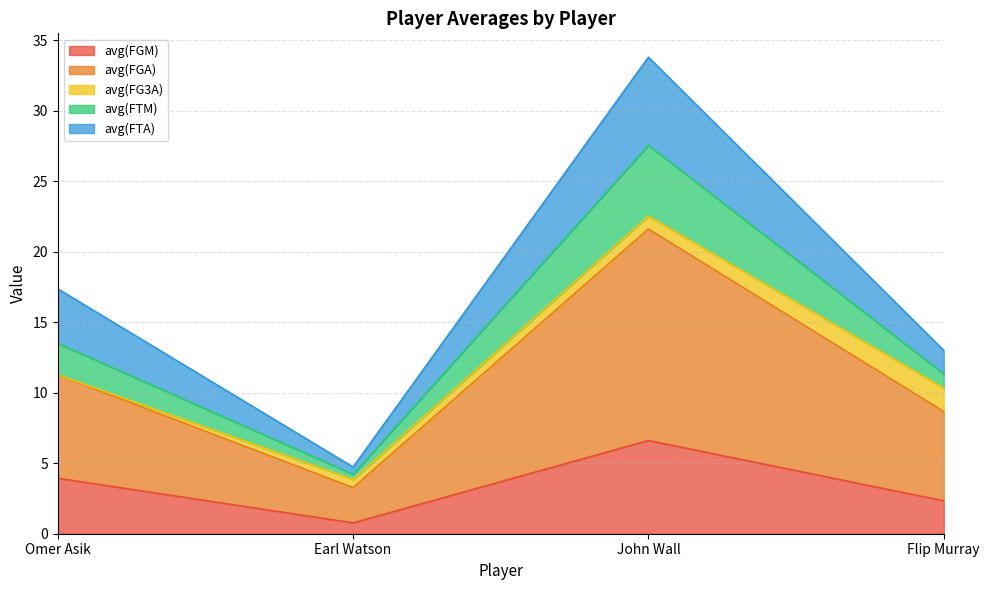

Where is the first local maximum for avg(FTM)?

John Wall